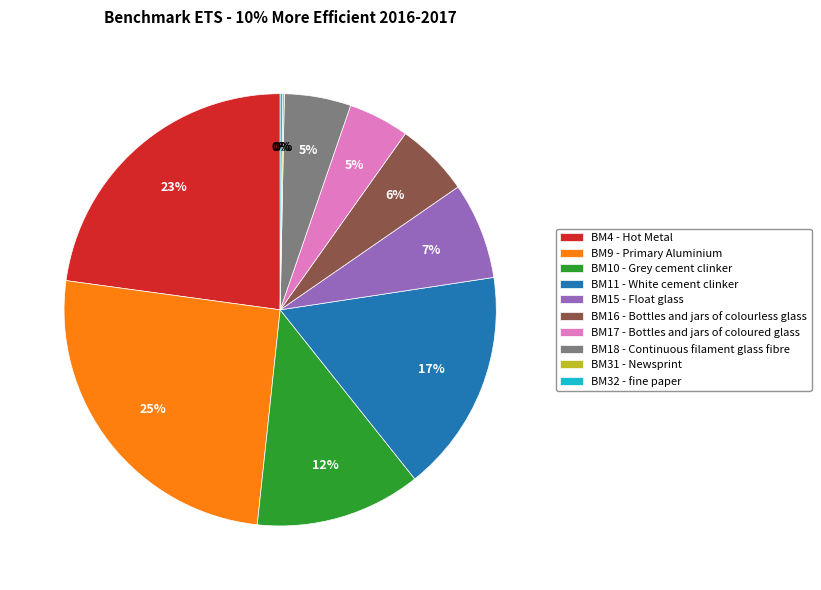

Which has a higher value, BM9 - Primary Aluminium or BM16 - Bottles and jars of colourless glass?

BM9 - Primary Aluminium